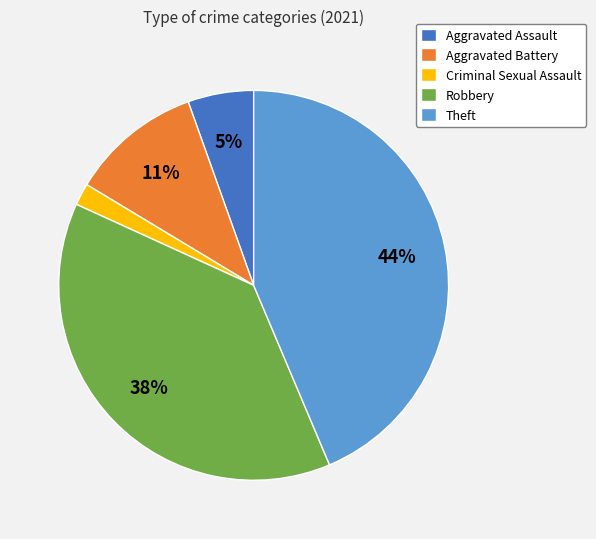

Does Aggravated Battery account for over 50% of the chart?

No